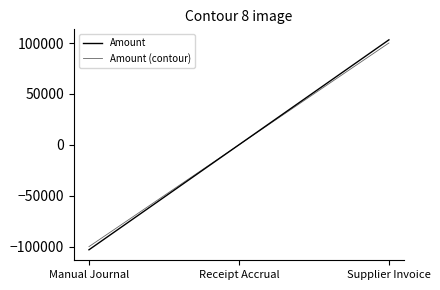

How many series are shown in this chart?

2